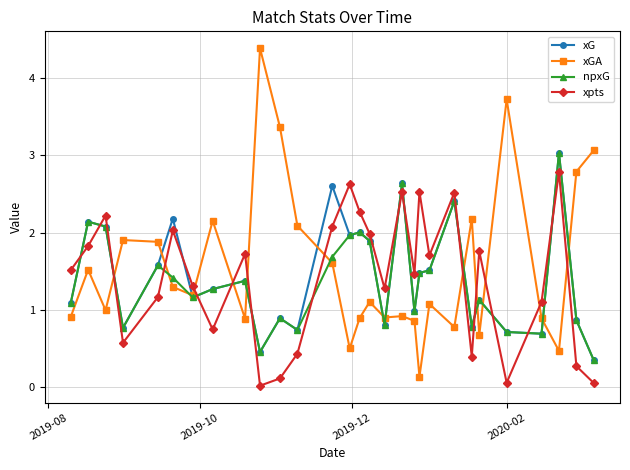

What is the greatest value displayed?

4.4